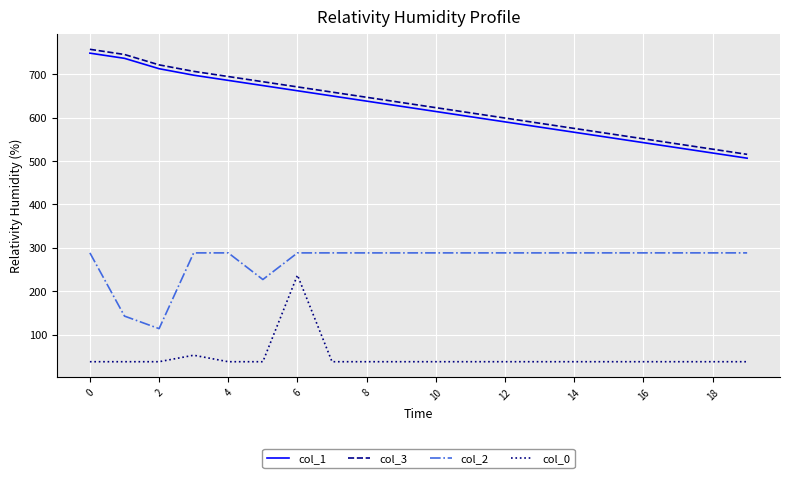

What is the difference between the maximum and minimum values in the col_2 series?

174.6